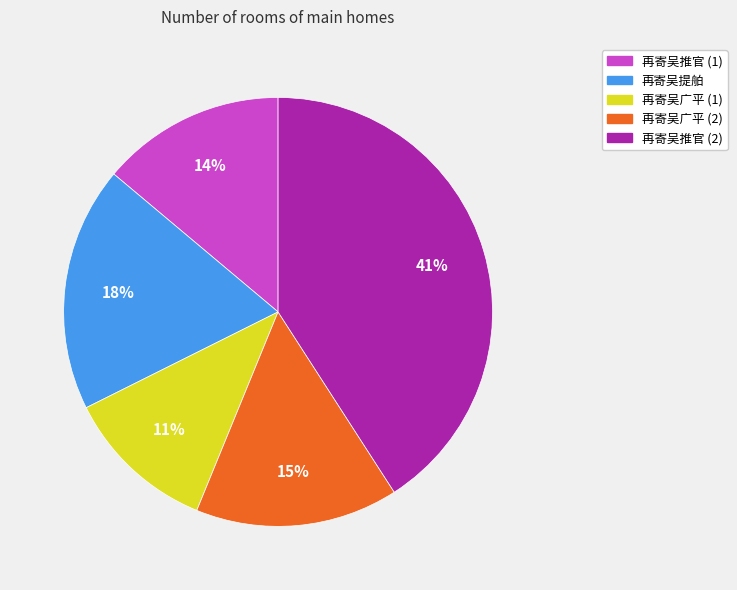

Which slice is the largest?

再寄吴推官 (2)